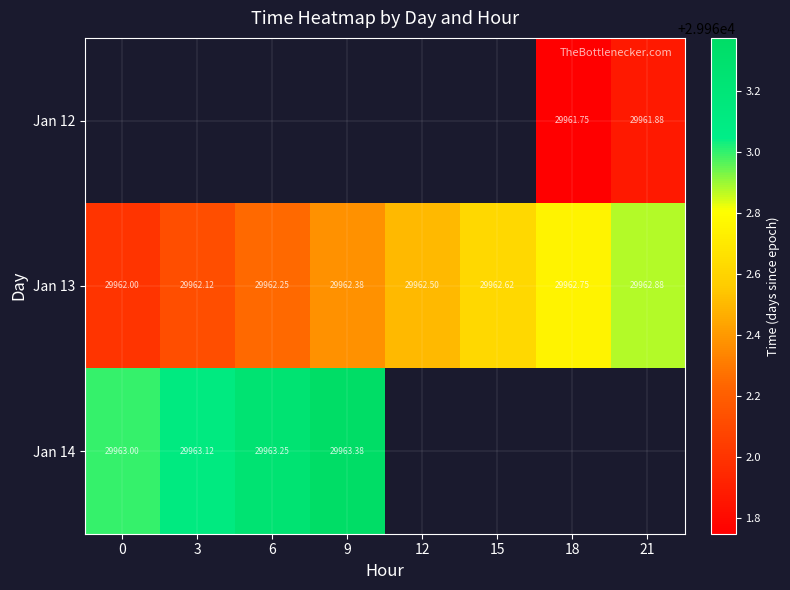

Which series has the largest range (max minus min)?

Jan 13